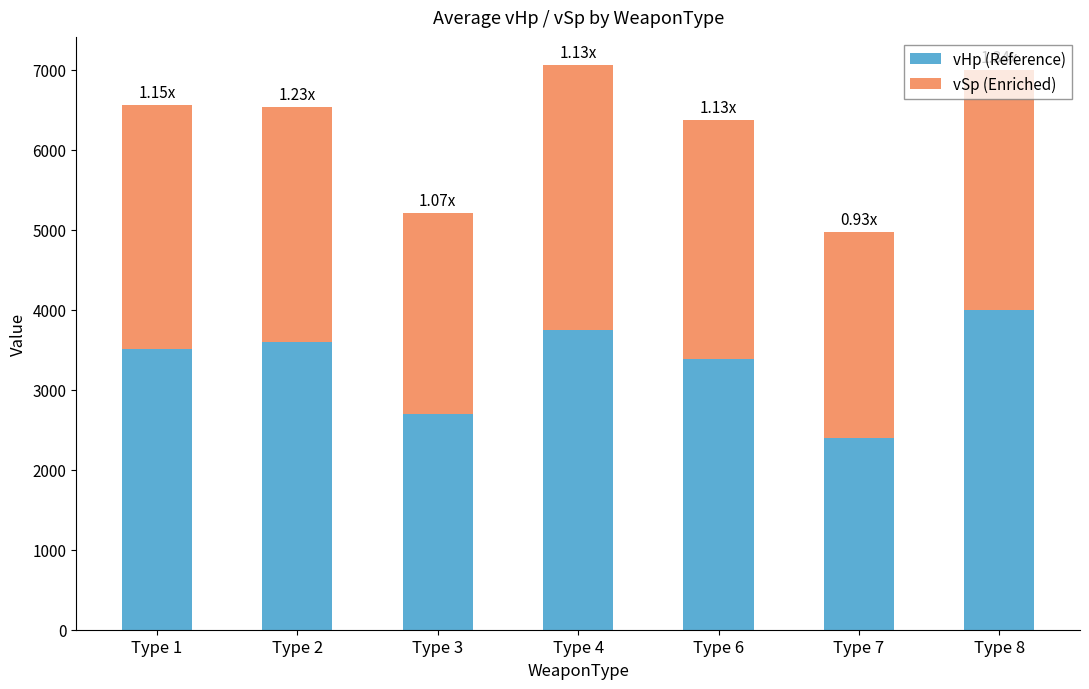

What is the difference between the vHp (Reference) values at Type 2 and Type 3?

908